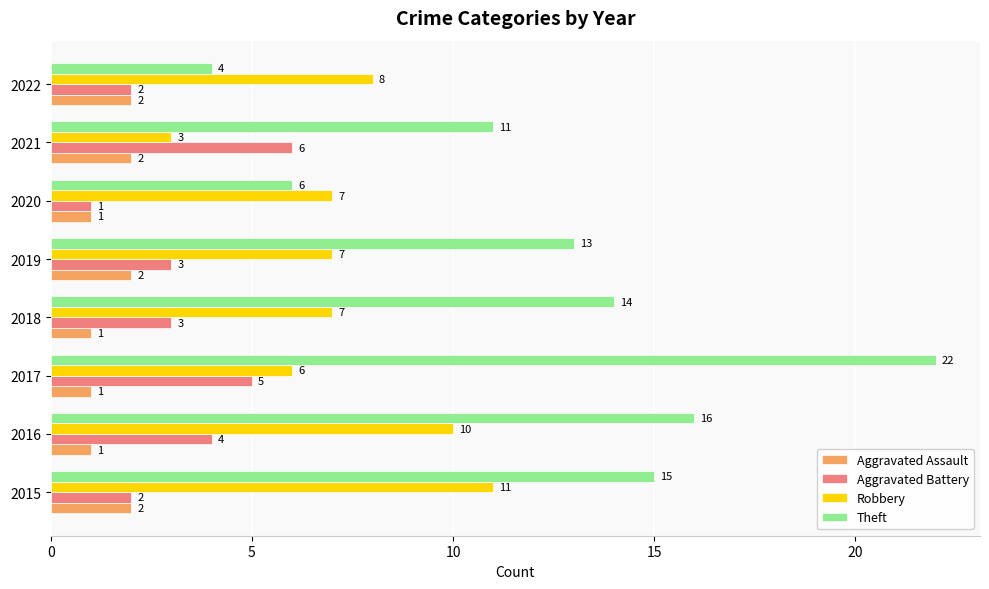

What is the difference between the Aggravated Battery values at 2017 and 2015?

3